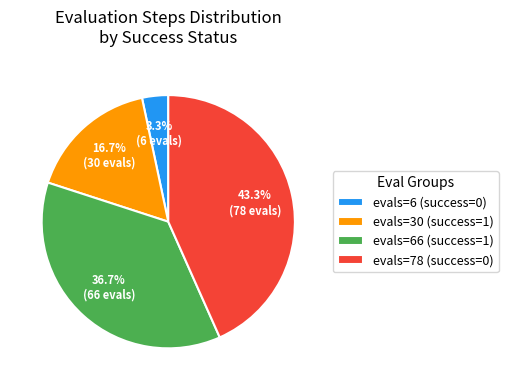

Is evals=78 (success=0) the majority of the pie?

No